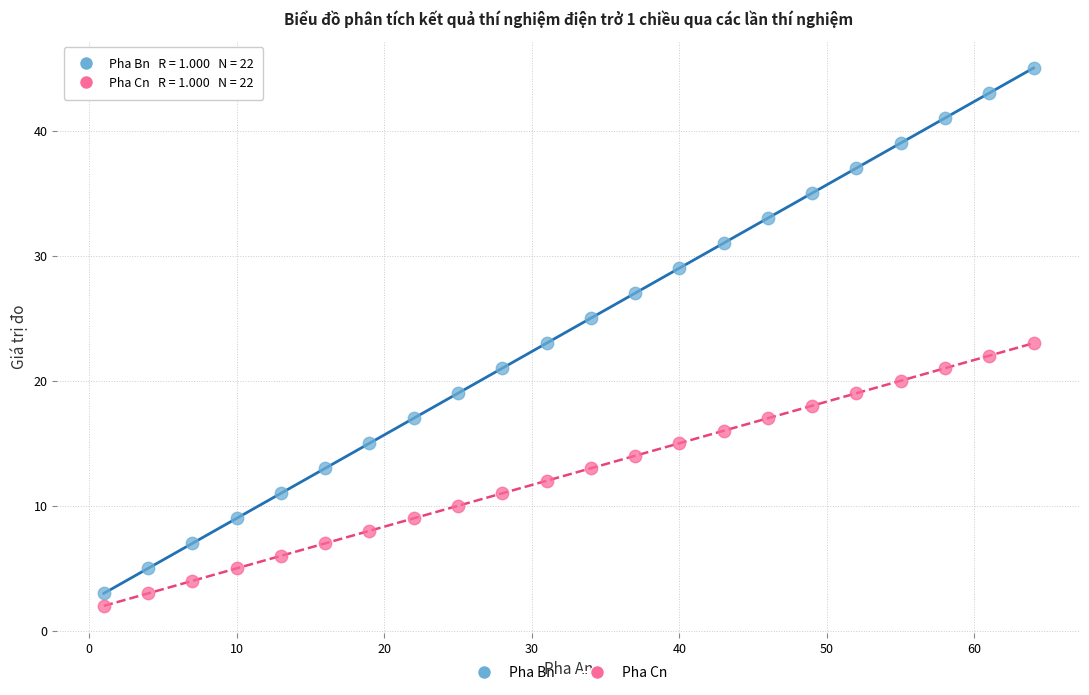

Across all data points, what is the range of Y values (max minus min)?

43